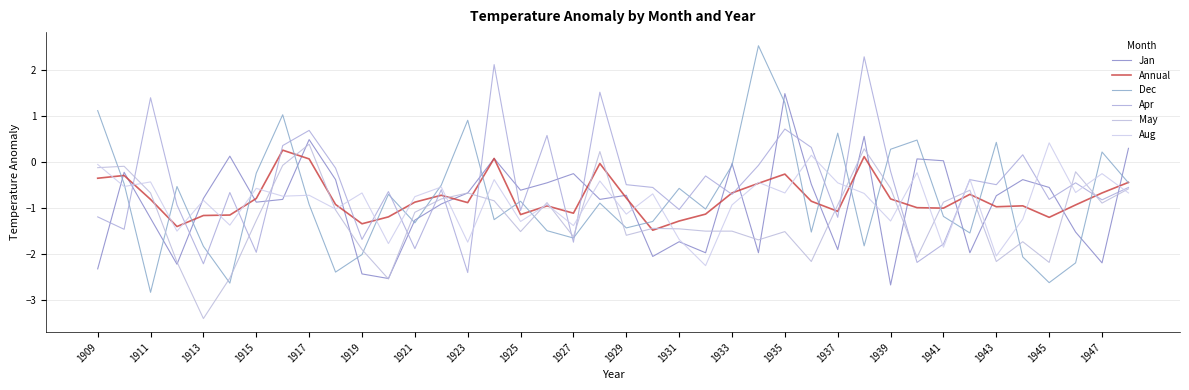

How many lines are shown in the chart?

6